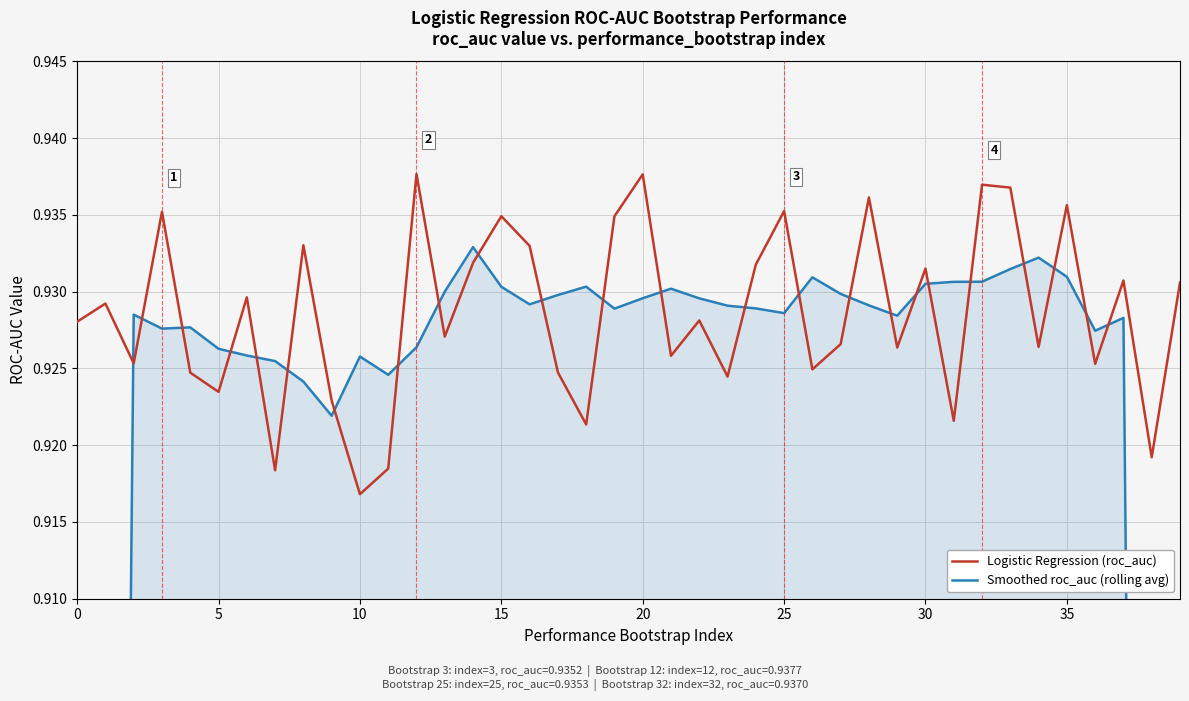

Reading left to right, transcribe all the data shown in this chart.

Logistic Regression (roc_auc): 0.9	0.9	0.9	0.9	0.9	0.9	0.9	0.9	0.9	0.9	0.9	0.9	0.9	0.9	0.9	0.9	0.9	0.9	0.9	0.9	0.9	0.9	0.9	0.9	0.9	0.9	0.9	0.9	0.9	0.9	0.9	0.9	0.9	0.9	0.9	0.9	0.9	0.9	0.9	0.9
Smoothed roc_auc (rolling avg): 0.6	0.7	0.9	0.9	0.9	0.9	0.9	0.9	0.9	0.9	0.9	0.9	0.9	0.9	0.9	0.9	0.9	0.9	0.9	0.9	0.9	0.9	0.9	0.9	0.9	0.9	0.9	0.9	0.9	0.9	0.9	0.9	0.9	0.9	0.9	0.9	0.9	0.9	0.7	0.6